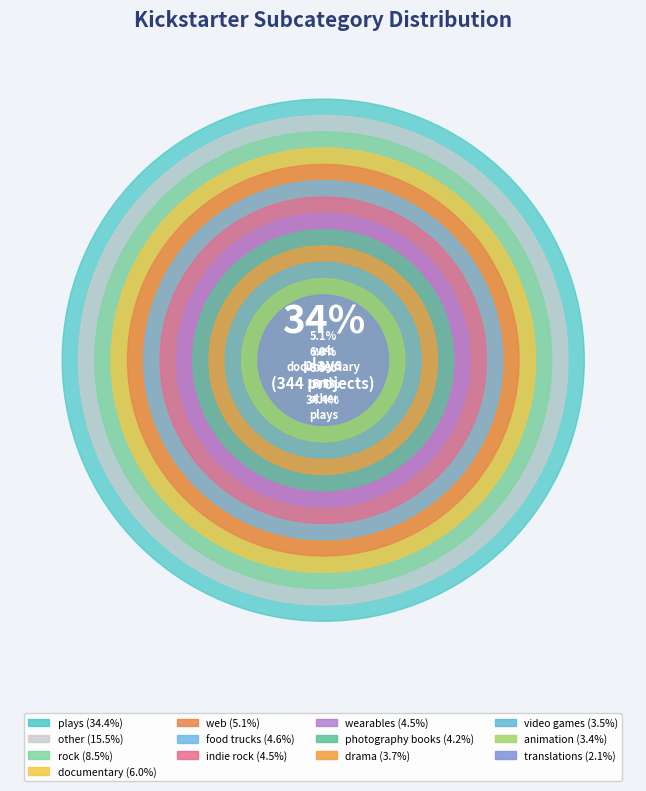

Is nonfiction the majority of the pie?

No